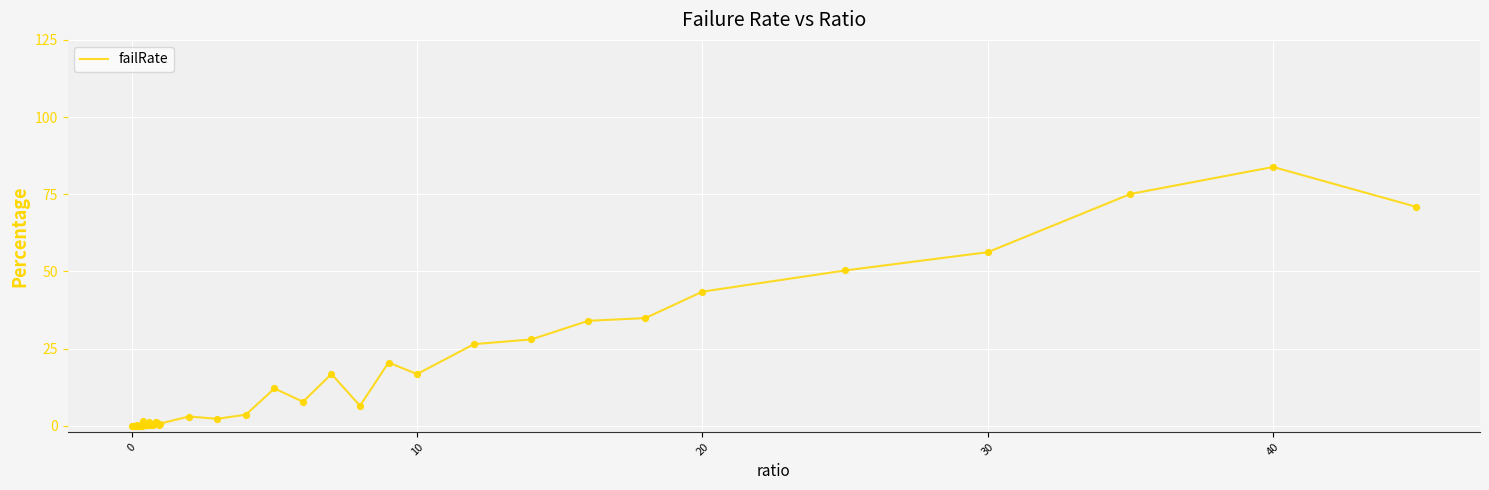

What is the difference between the maximum and minimum values?

83.8